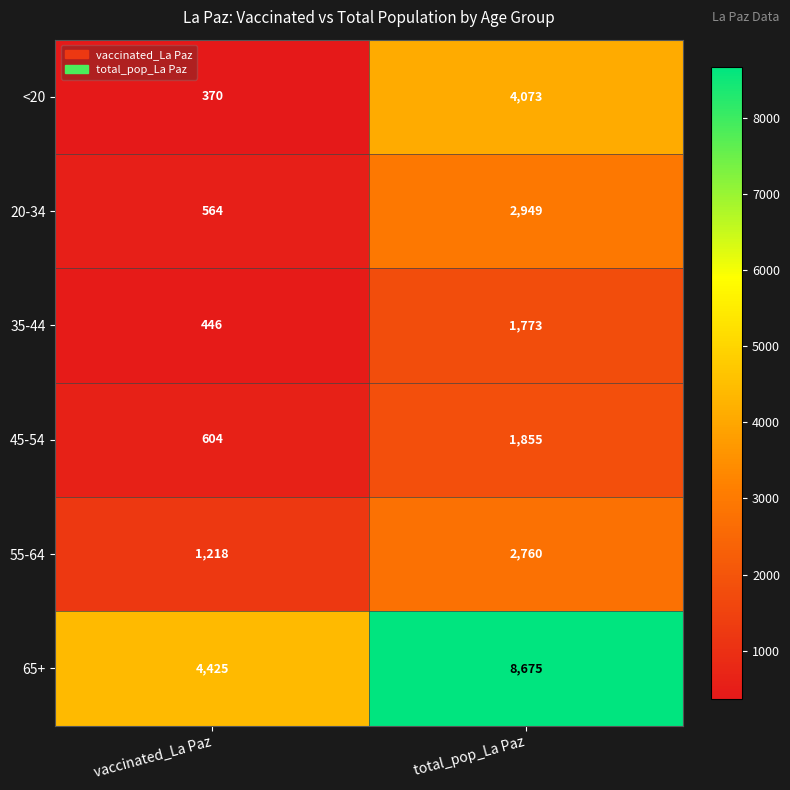

What is the sum of all 20-34 values?

3513